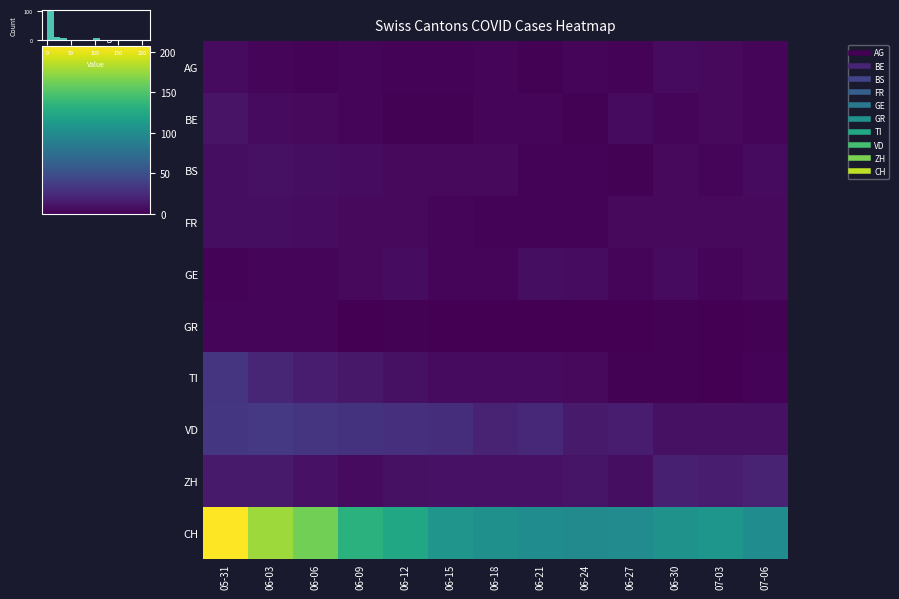

What is the total value across all series at 06-18?

158